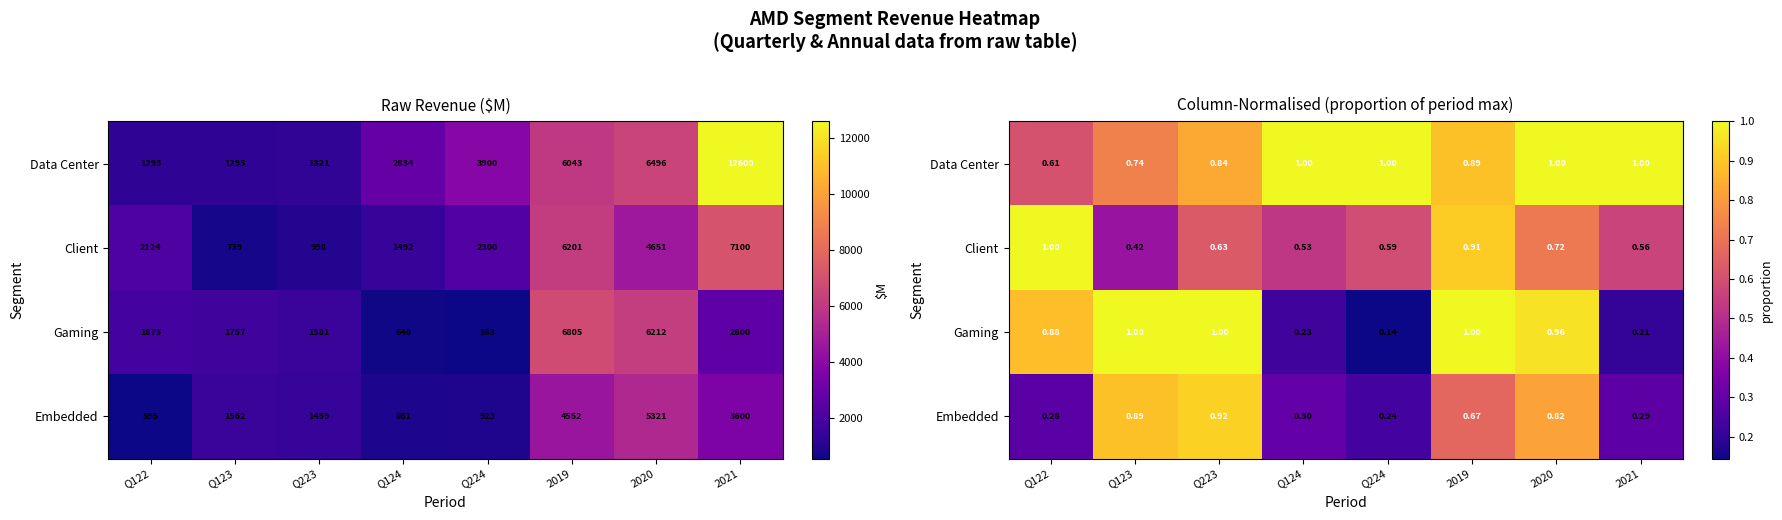

Rank the categories by Data Center value from highest to lowest.

Q124, Q224, 2020, 2021, 2019, Q223, Q123, Q122